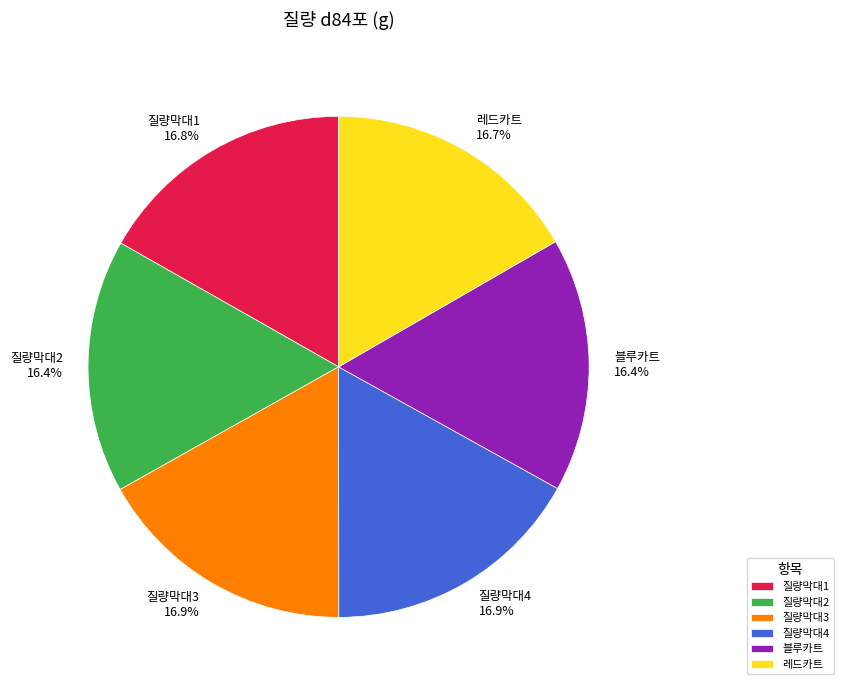

What is the total percentage of 블루카트 and 레드카트?

33.1%